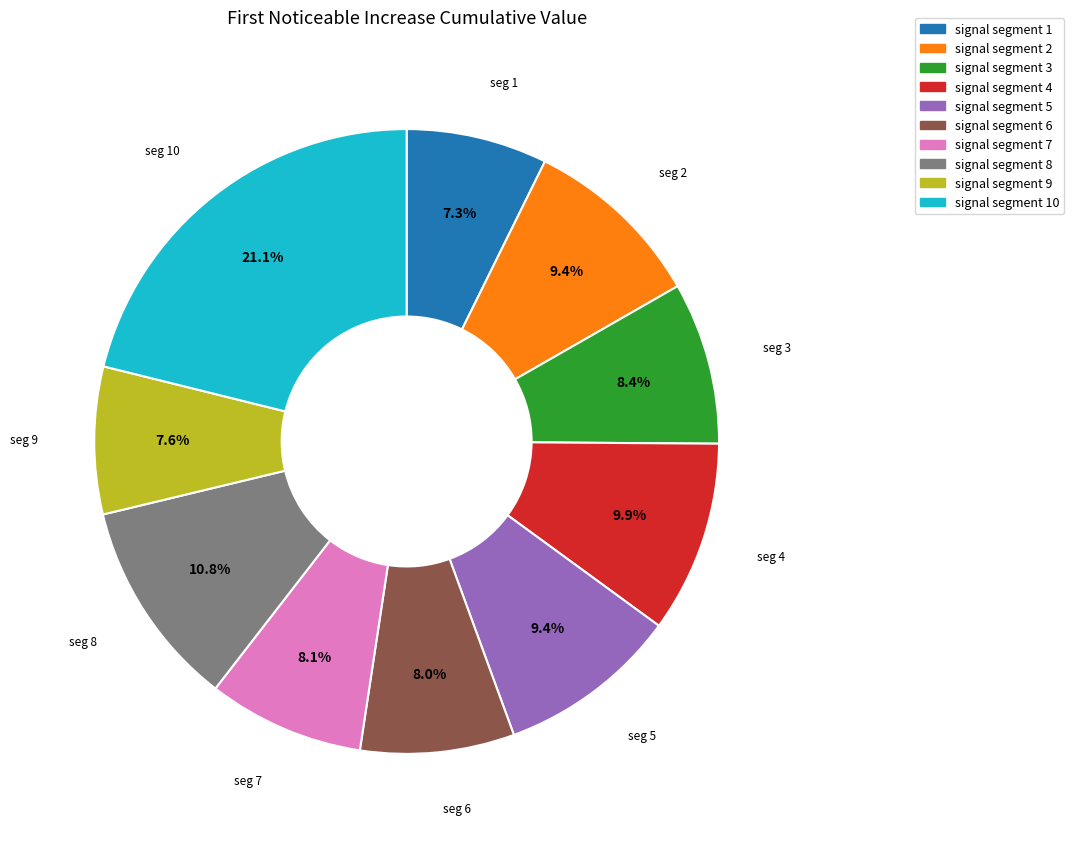

Is there a majority slice in this chart?

No